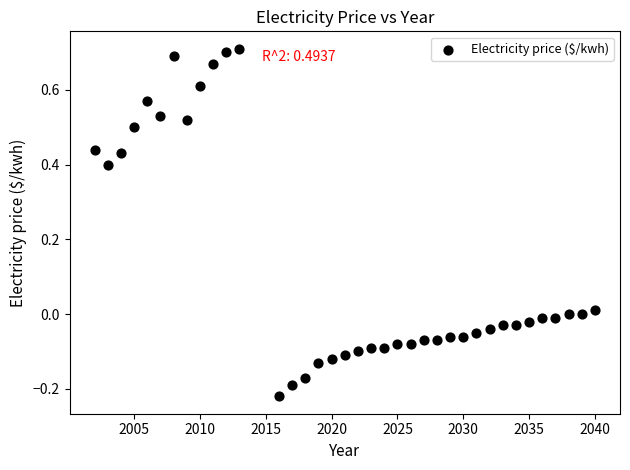

What is the range of Y values (max minus min)?

0.9